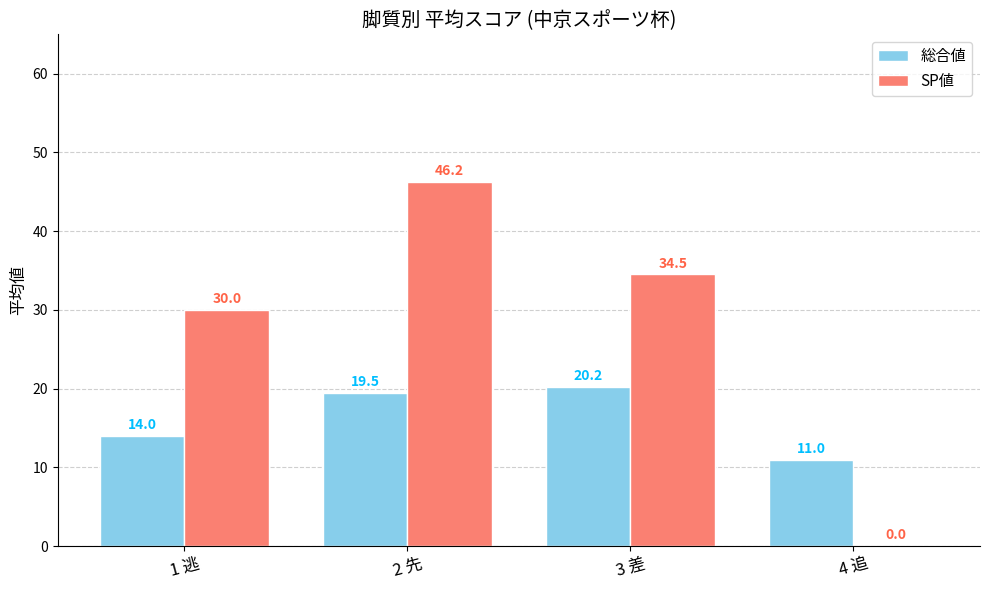

What is the sum of all 総合値 values?

64.7